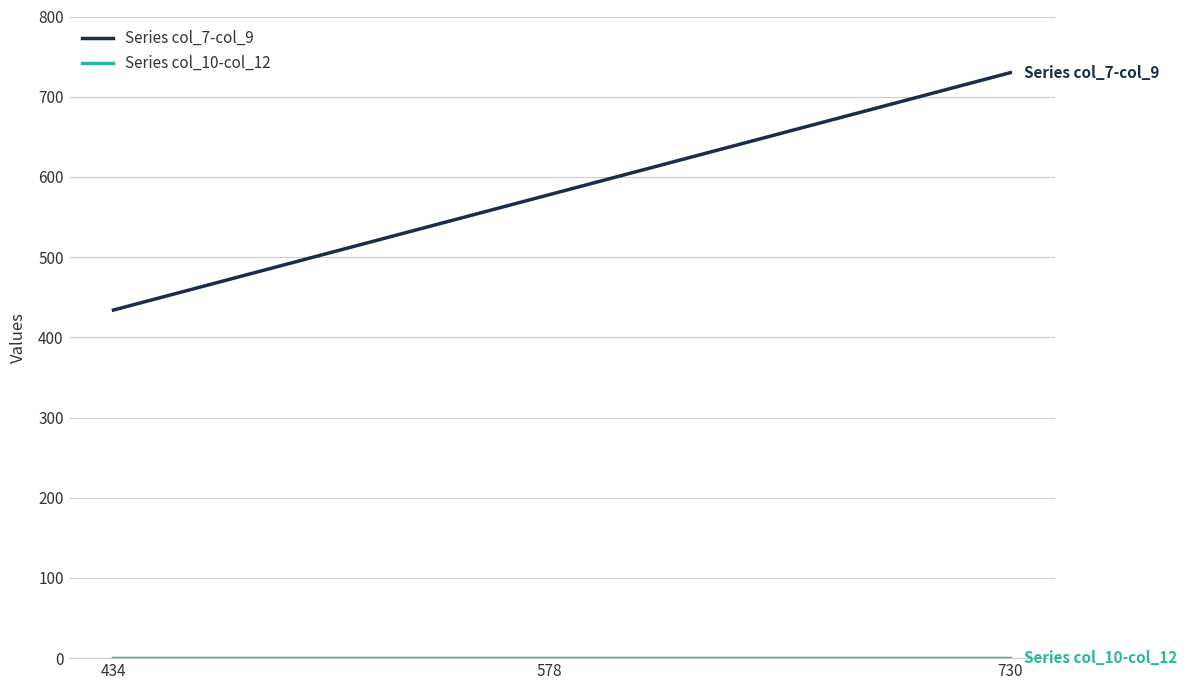

At which category is the sum across all series the highest?

730